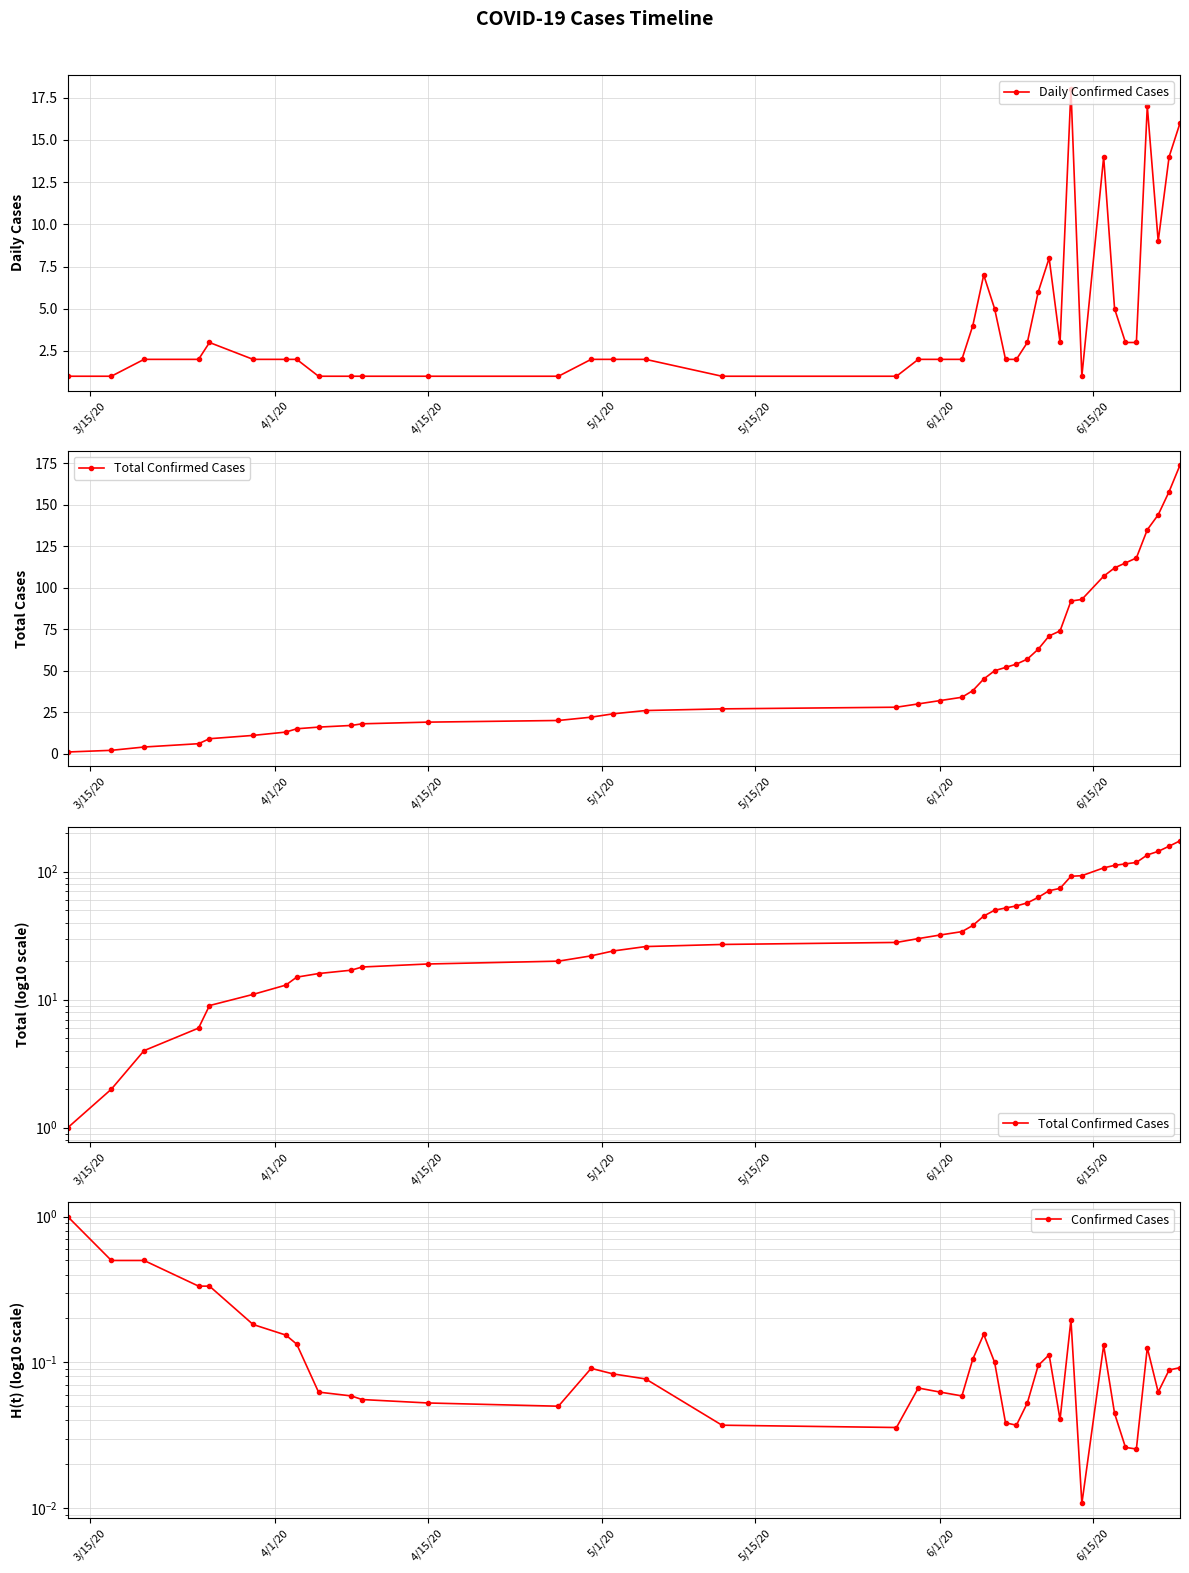

True or false: Daily Confirmed Cases and Total Confirmed Cases cross at least once.

False